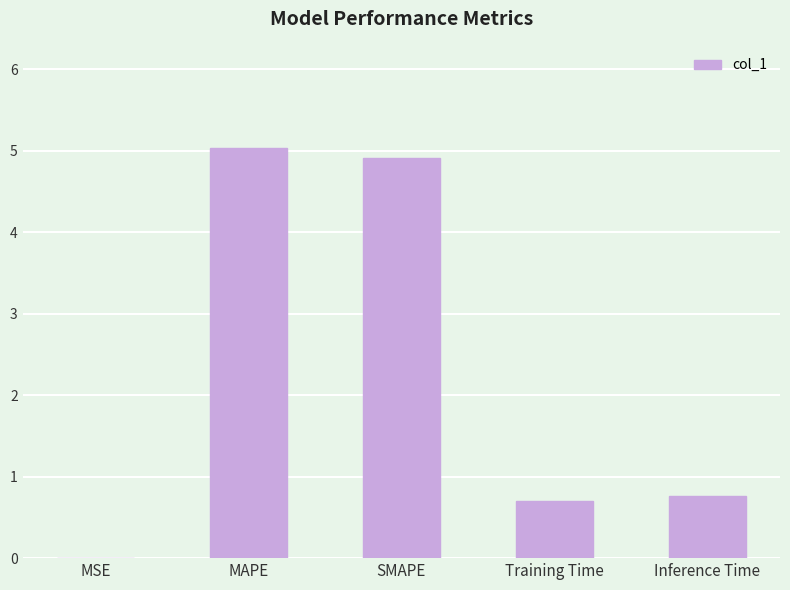

What value does the data have at MAPE?

5.0